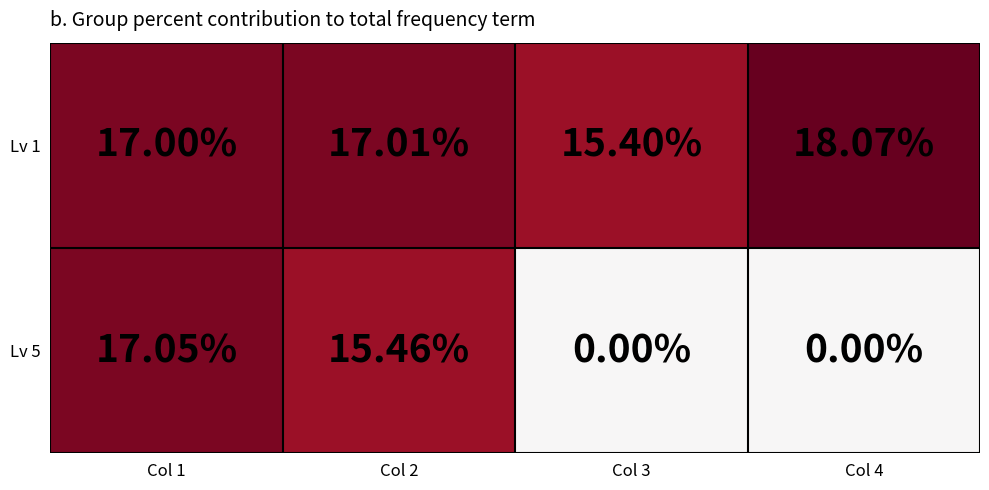

Which series has the largest range (max minus min)?

Lv 5